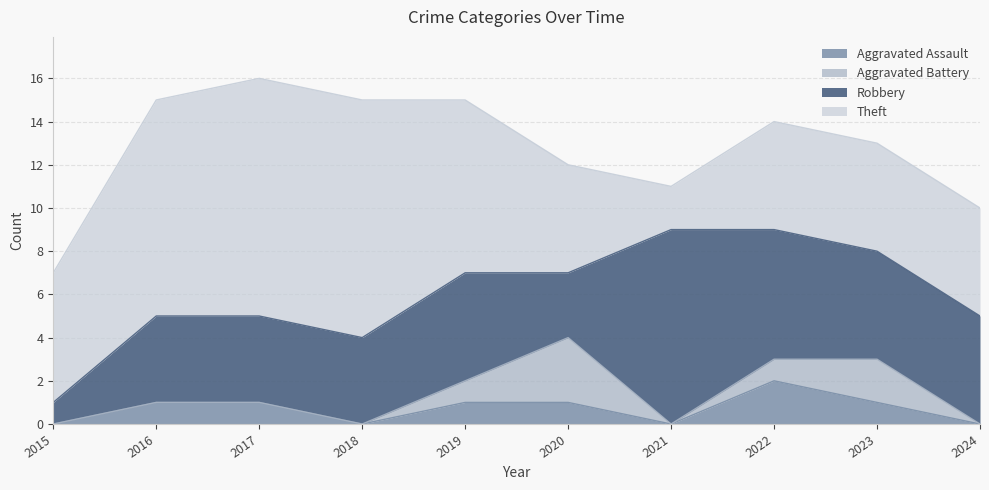

What is the spread (max minus min) of values at 2021?

9